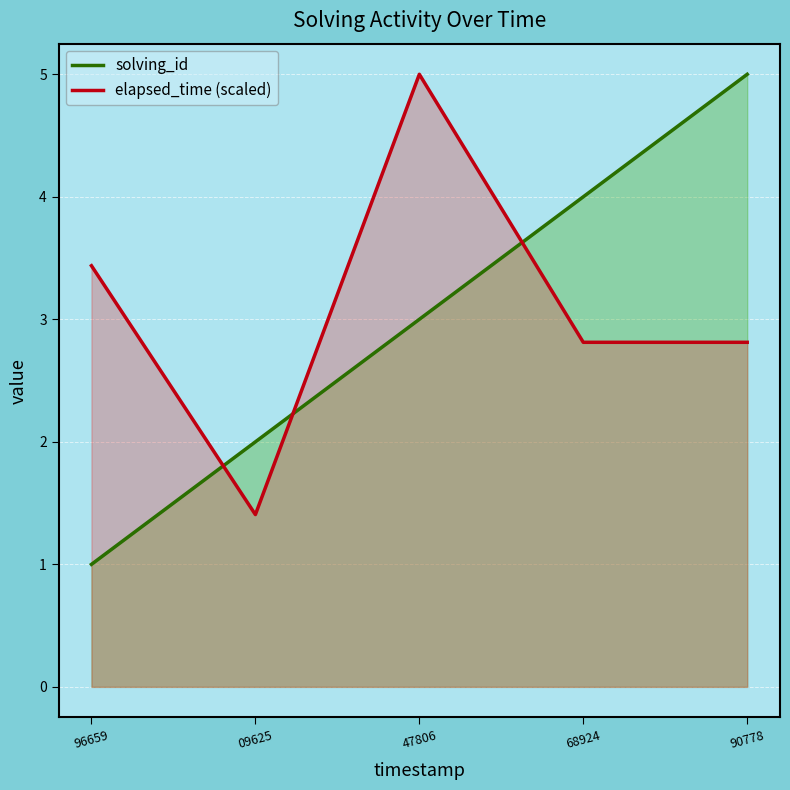

What is the difference between the highest and lowest values at 90778?

2.2